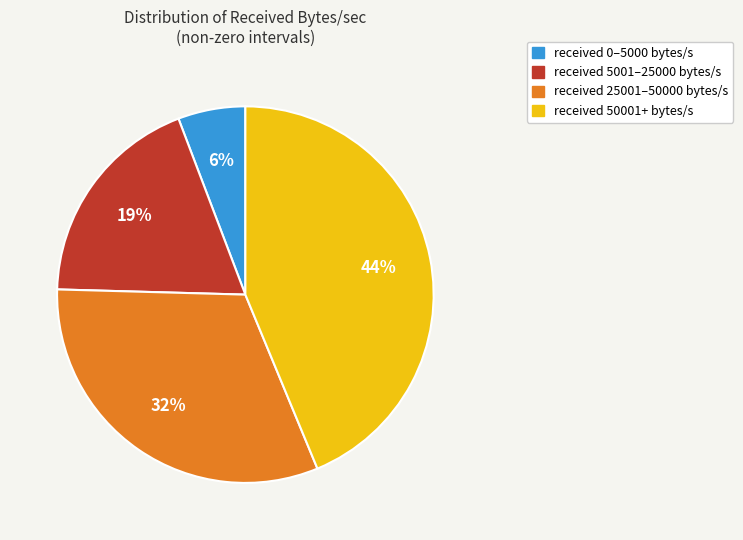

To the nearest percent, what is the average slice percentage?

25%